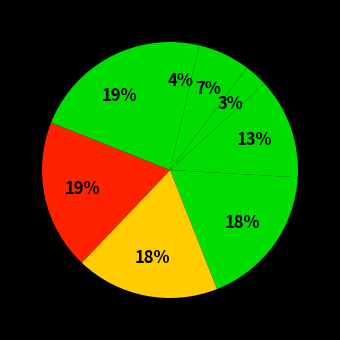

Count the number of slices in the pie.

8